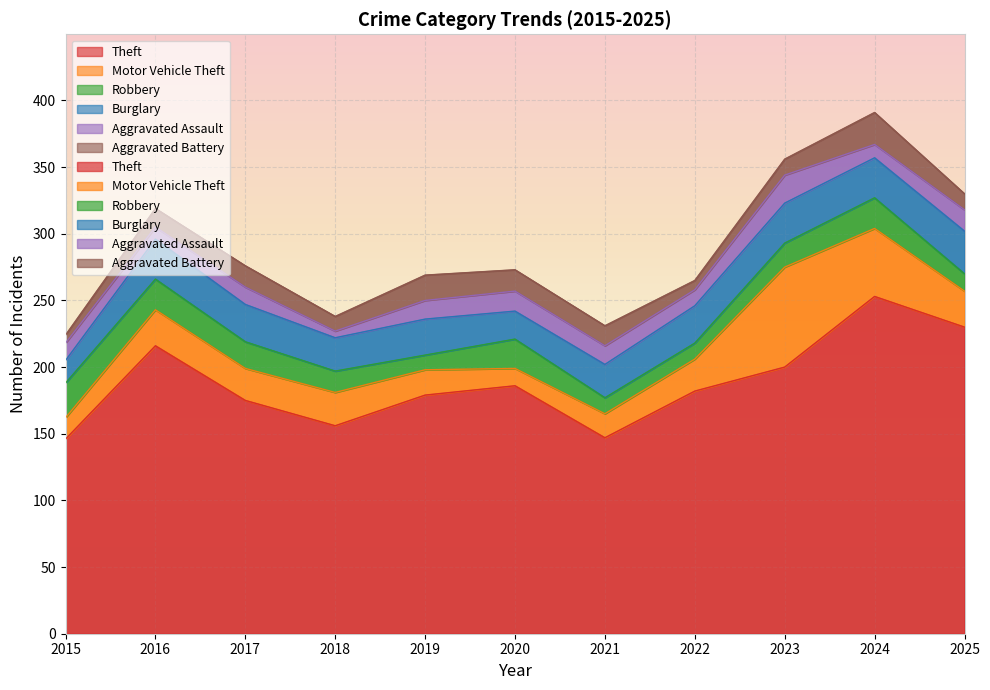

Reading left to right, list all the values displayed in this chart.

Theft: 146	216	175	156	179	186	147	182	200	253	230
Motor Vehicle Theft: 16	27	24	25	19	13	18	24	75	51	27
Robbery: 26	23	20	16	11	22	12	12	18	23	13
Burglary: 17	30	28	25	27	21	25	28	30	30	32
Aggravated Assault: 13	9	13	5	14	15	14	12	21	10	16
Aggravated Battery: 6	14	16	11	19	16	15	7	12	24	12